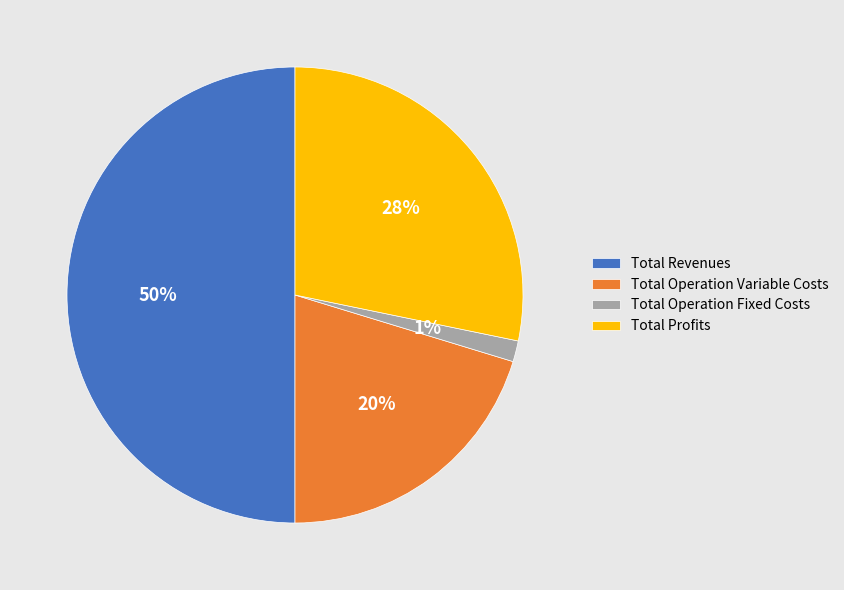

Do Total Revenues and Total Profits together represent more than half of the pie?

Yes